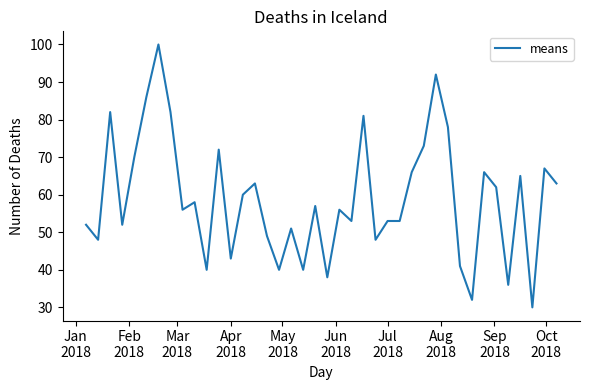

What is the smallest value displayed?

30